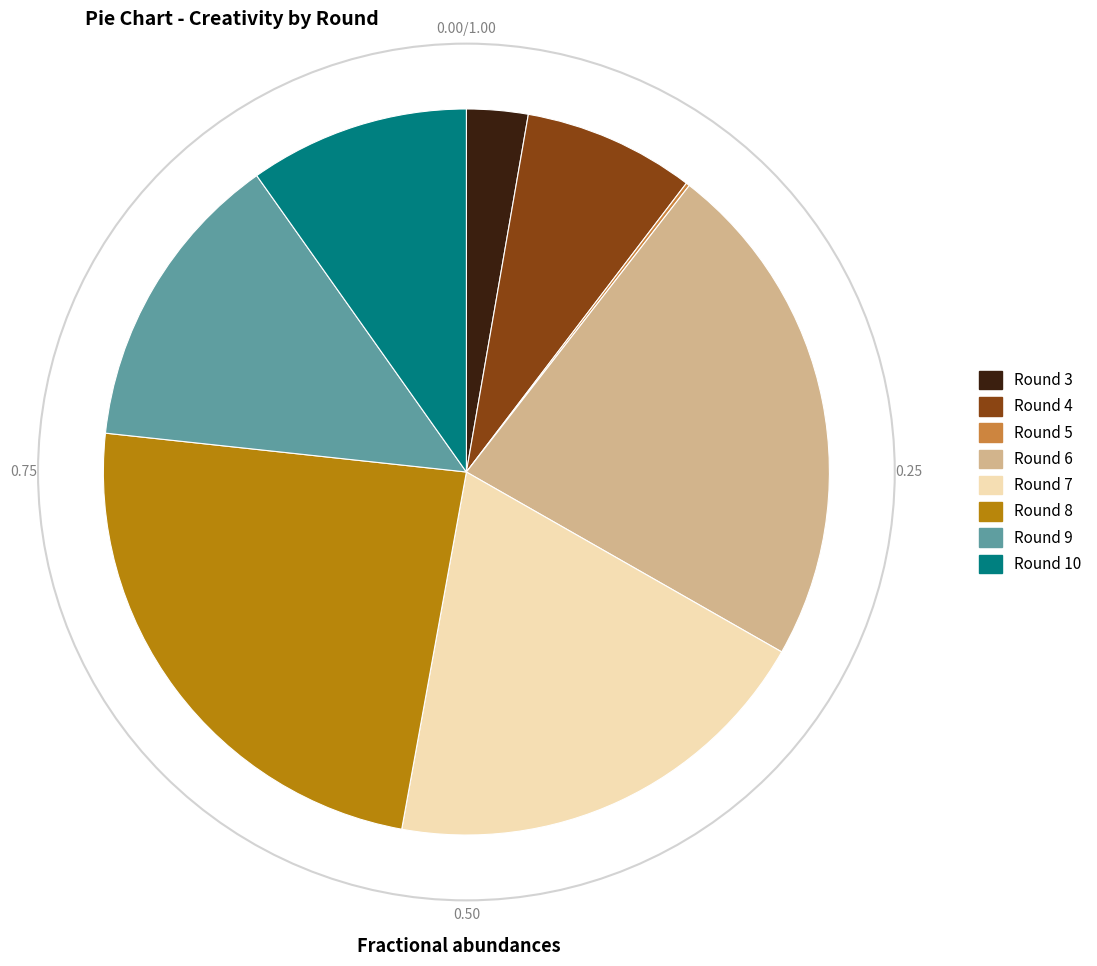

Is there a majority slice in this chart?

No